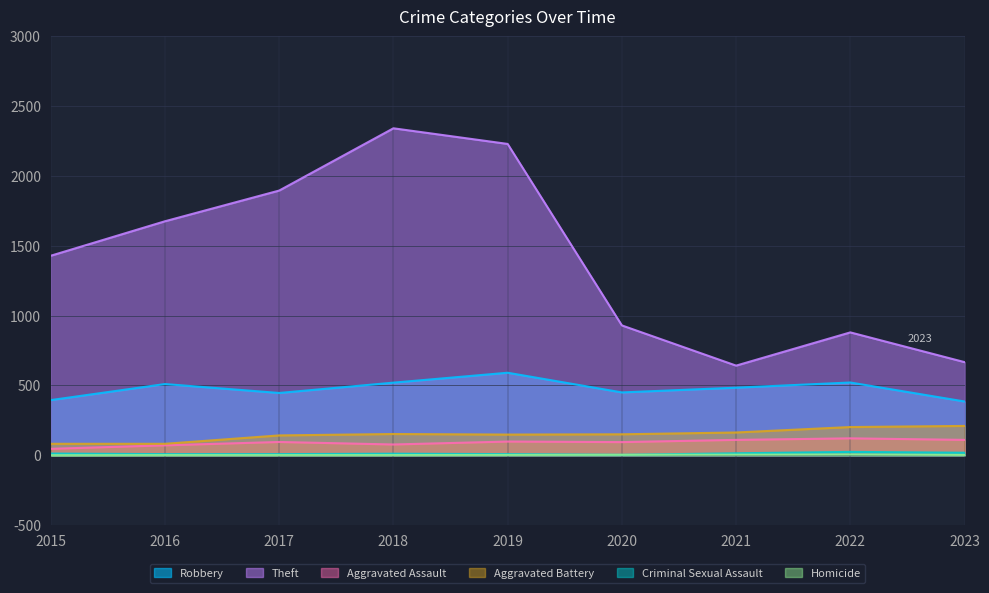

What is the difference between the highest and lowest values at 2023?

665